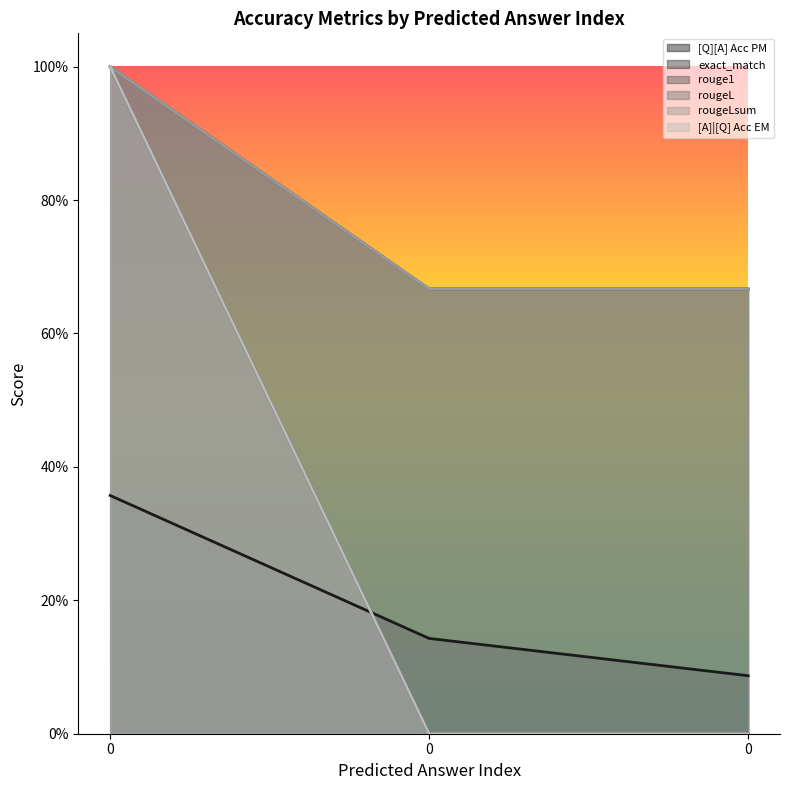

Which series changed the most between 0 and 0?

exact_match